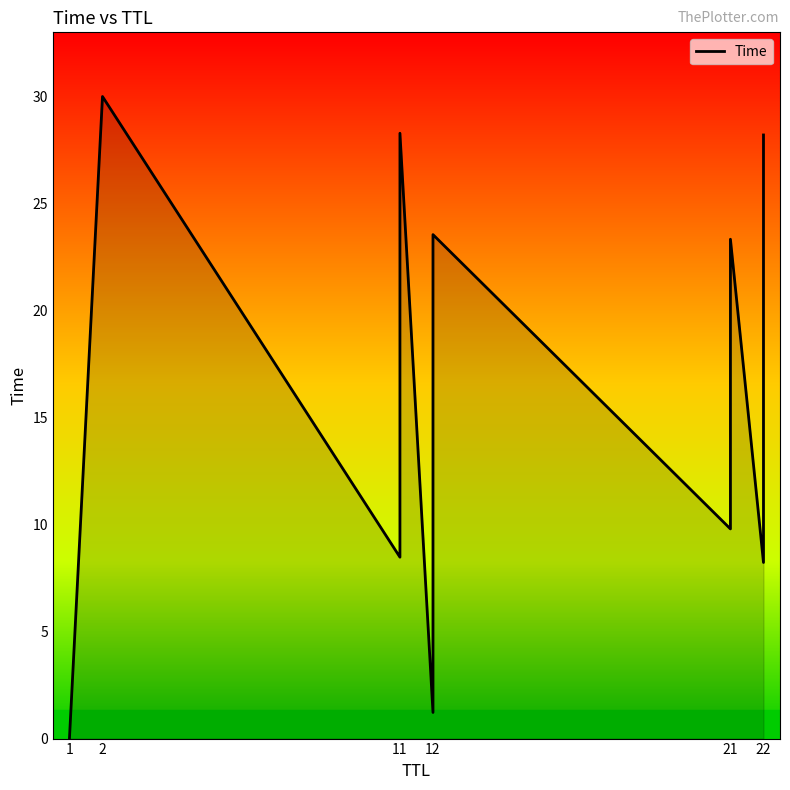

What is the difference between the second highest and second lowest values?

27.1